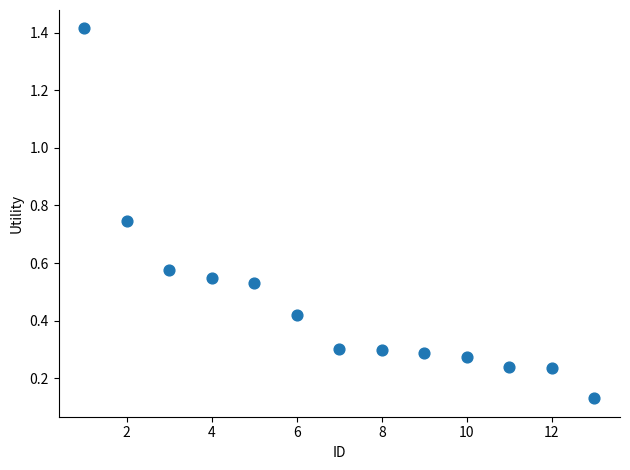

What is the range of X values (max minus min)?

12.0